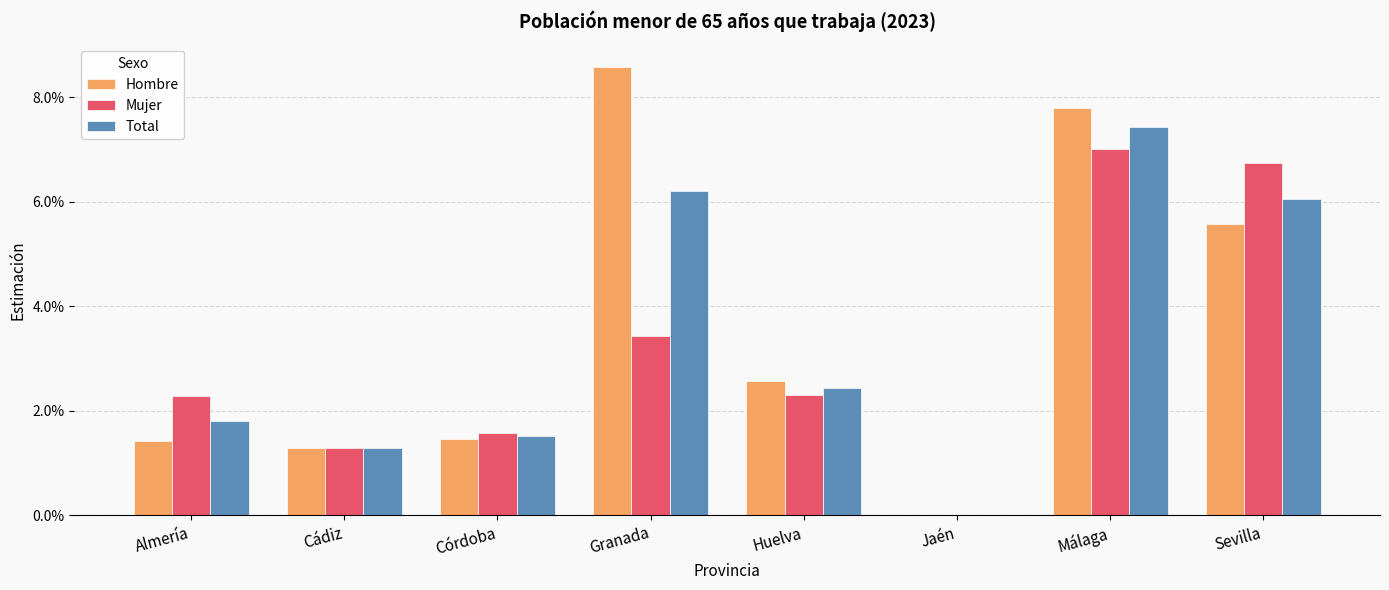

The value of Total at Almería is 0.0. True or false?

False